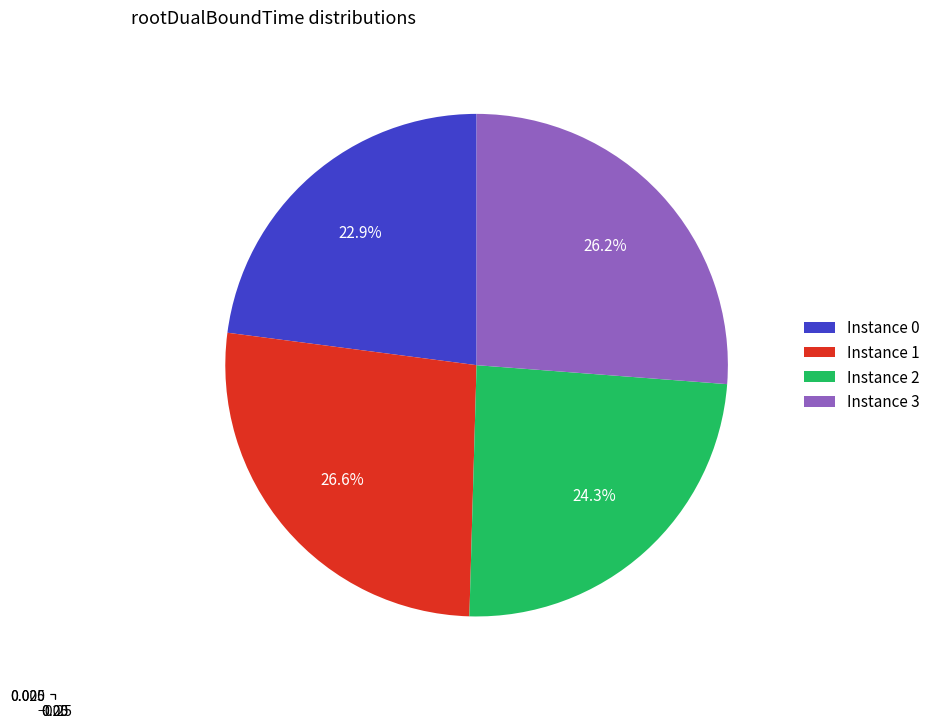

Between 0 and 1, which is larger?

1